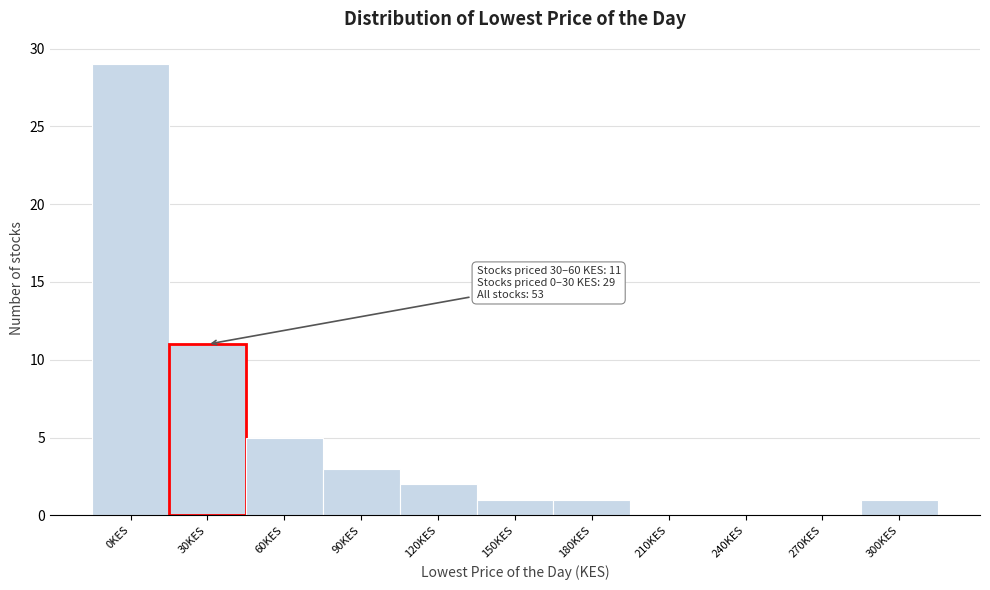

Reading left to right, extract all data points from this chart.

0KES=29	30KES=11	60KES=5	90KES=3	120KES=2	150KES=1	180KES=1	210KES=0	240KES=0	270KES=0	300KES=1